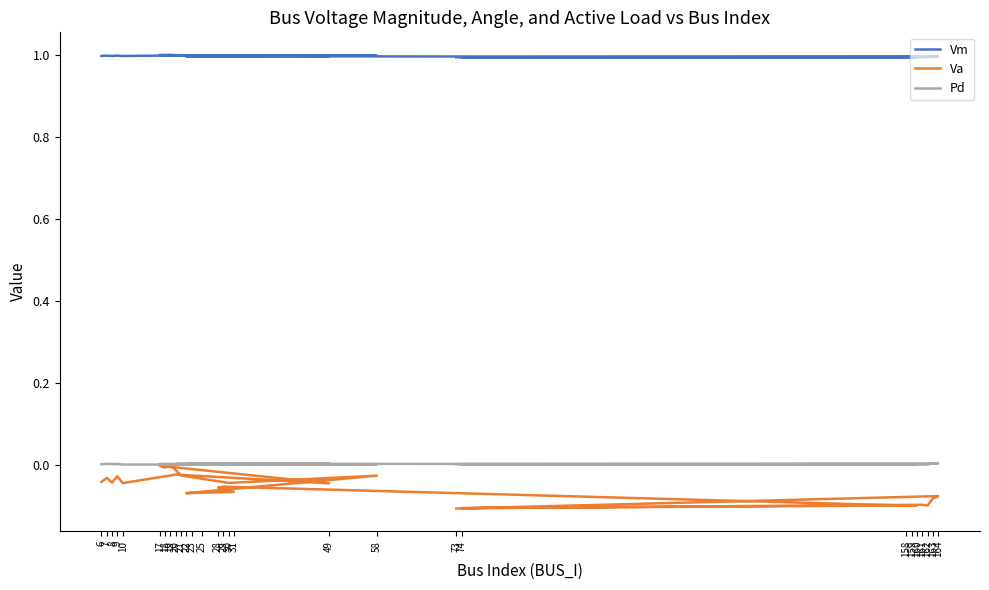

Where is the first local minimum for Pd?

8